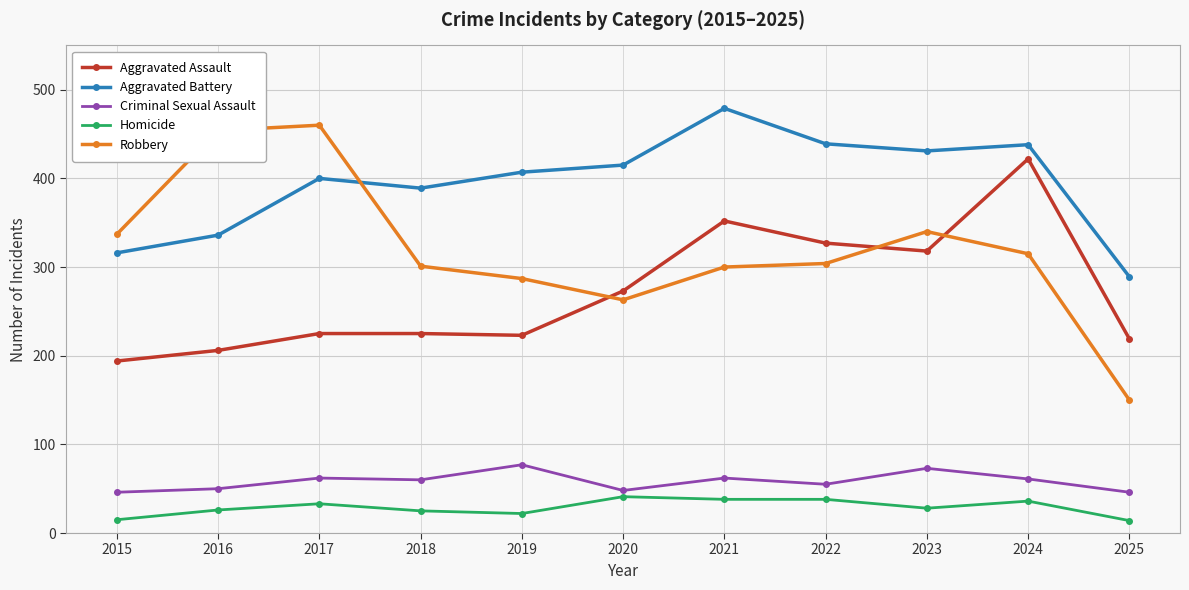

Is it true that Robbery equals 315 at 2024?

True